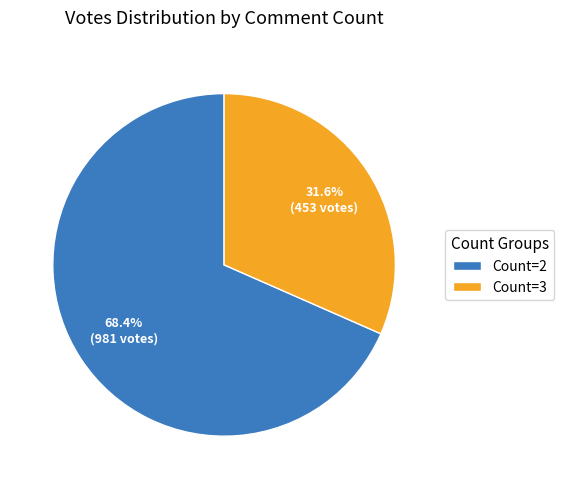

Which slice is the largest?

Count=2